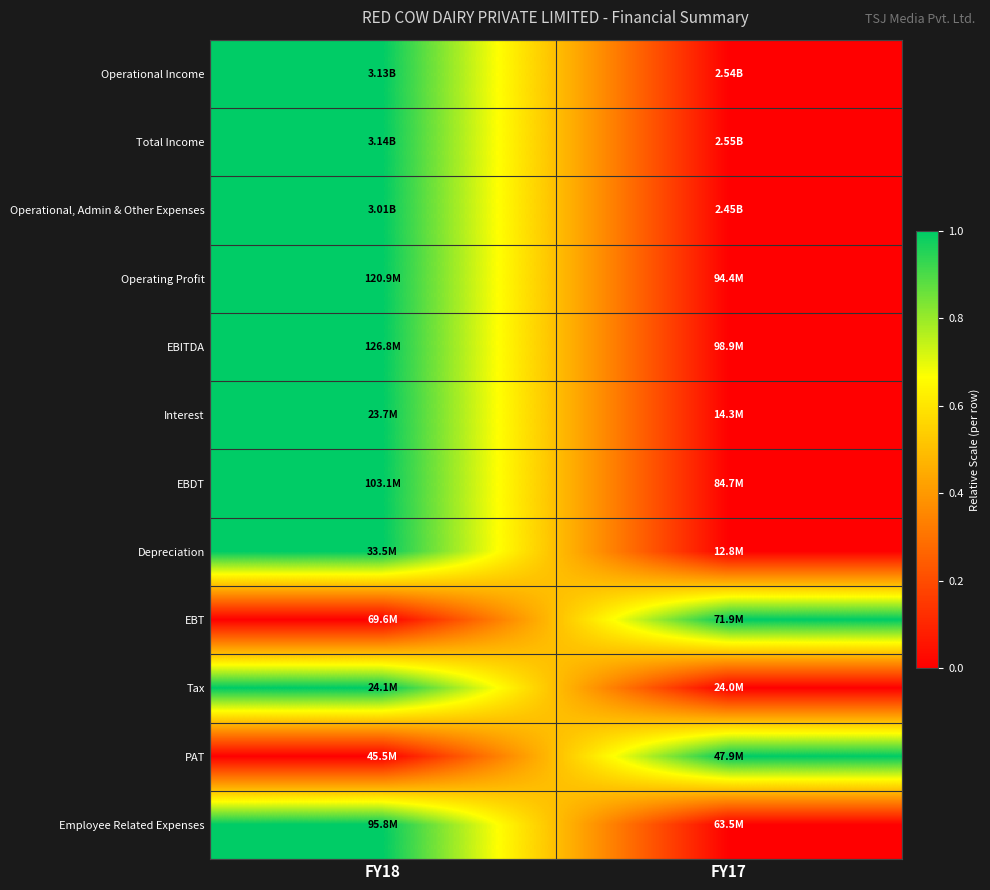

Reading right to left, extract all data points from this chart.

Operational Income: FY17=0	FY18=1
Total Income: FY17=0	FY18=1
Operational, Admin & Other Expenses: FY17=0	FY18=1
Operating Profit: FY17=0	FY18=1
EBITDA: FY17=0	FY18=1
Interest: FY17=0	FY18=1
EBDT: FY17=0	FY18=1
Depreciation: FY17=0	FY18=1
EBT: FY17=1	FY18=0
Tax: FY17=0	FY18=1
PAT: FY17=1	FY18=0
Employee Related Expenses: FY17=0	FY18=1